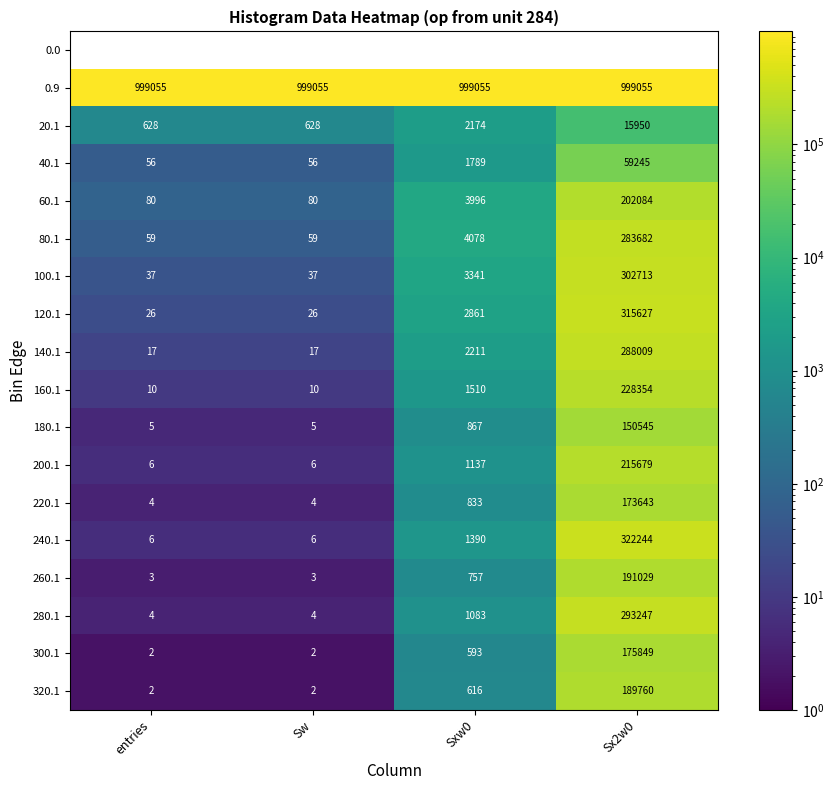

What is the difference between the maximum and minimum values in the 120.1 series?

315601